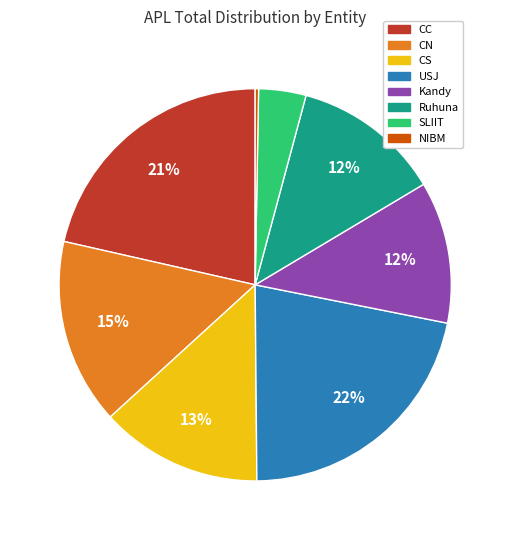

To the nearest percent, what is the average slice percentage?

12%